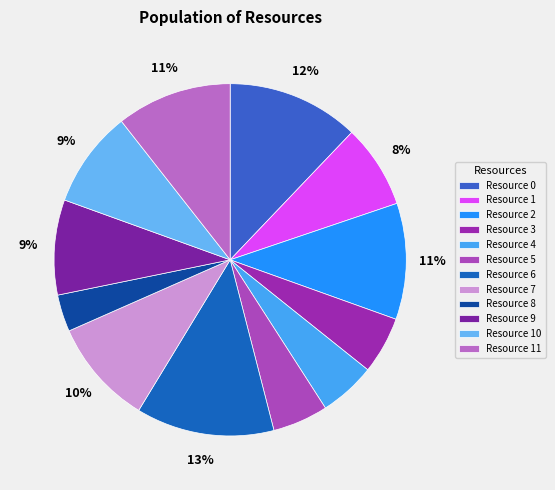

Which slice is the largest?

Resource 6